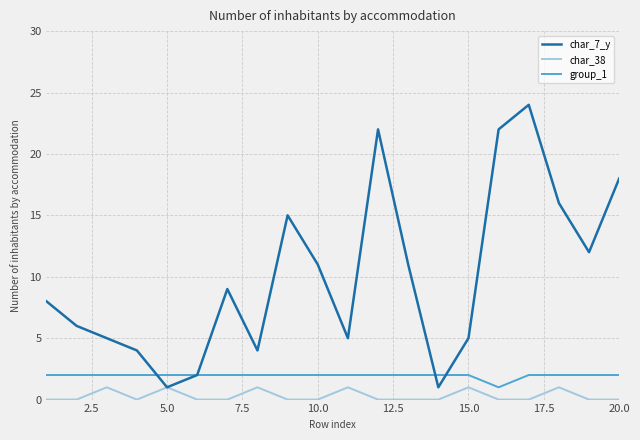

List the series in order of their peak value, highest first.

char_7_y, group_1, char_38